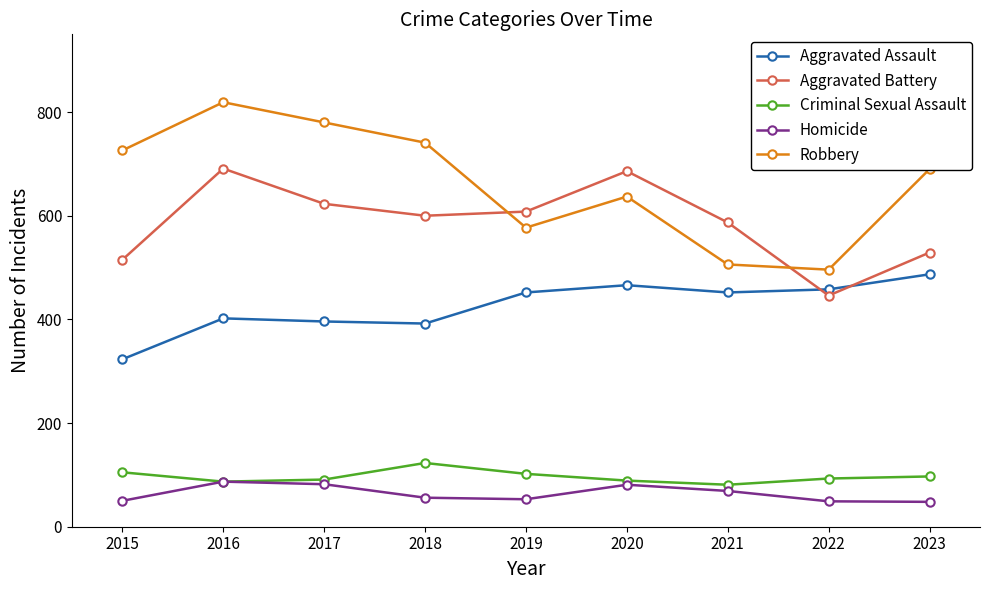

The Robbery series shows 982 at 2017. True or false?

False